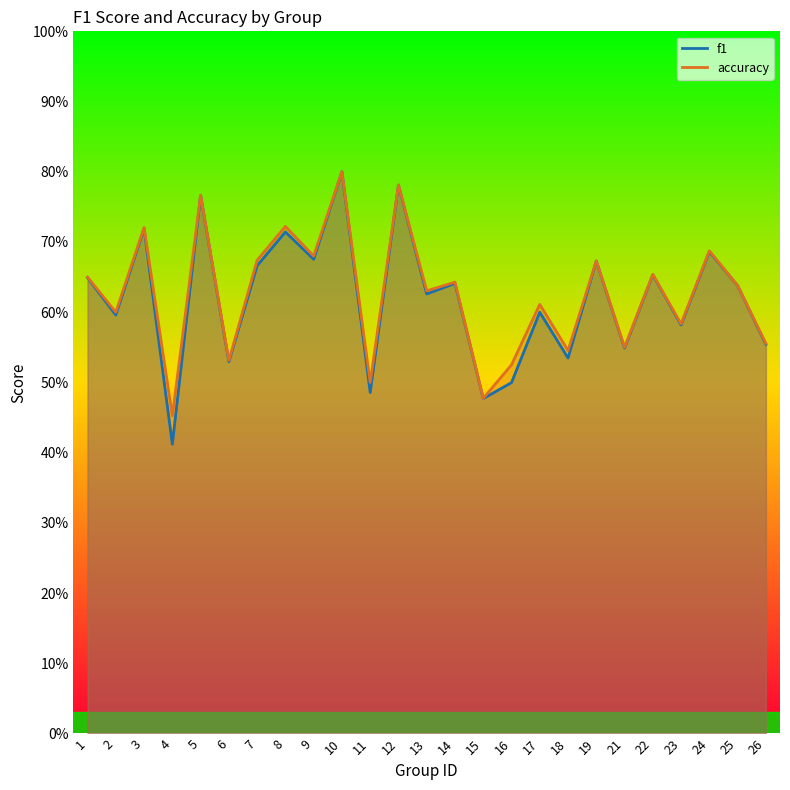

Where is accuracy nearest to the value 0?

4